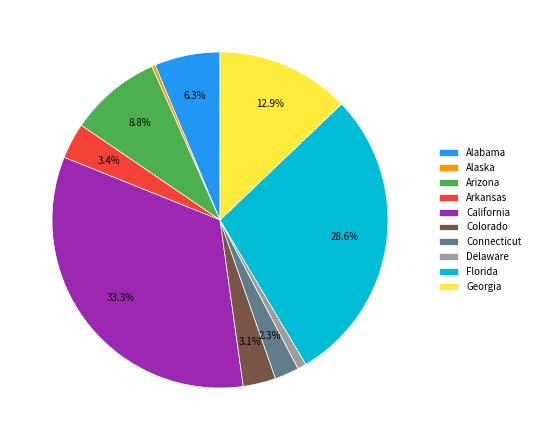

What is the ratio of the value at Arizona to the value at Colorado?

2.8